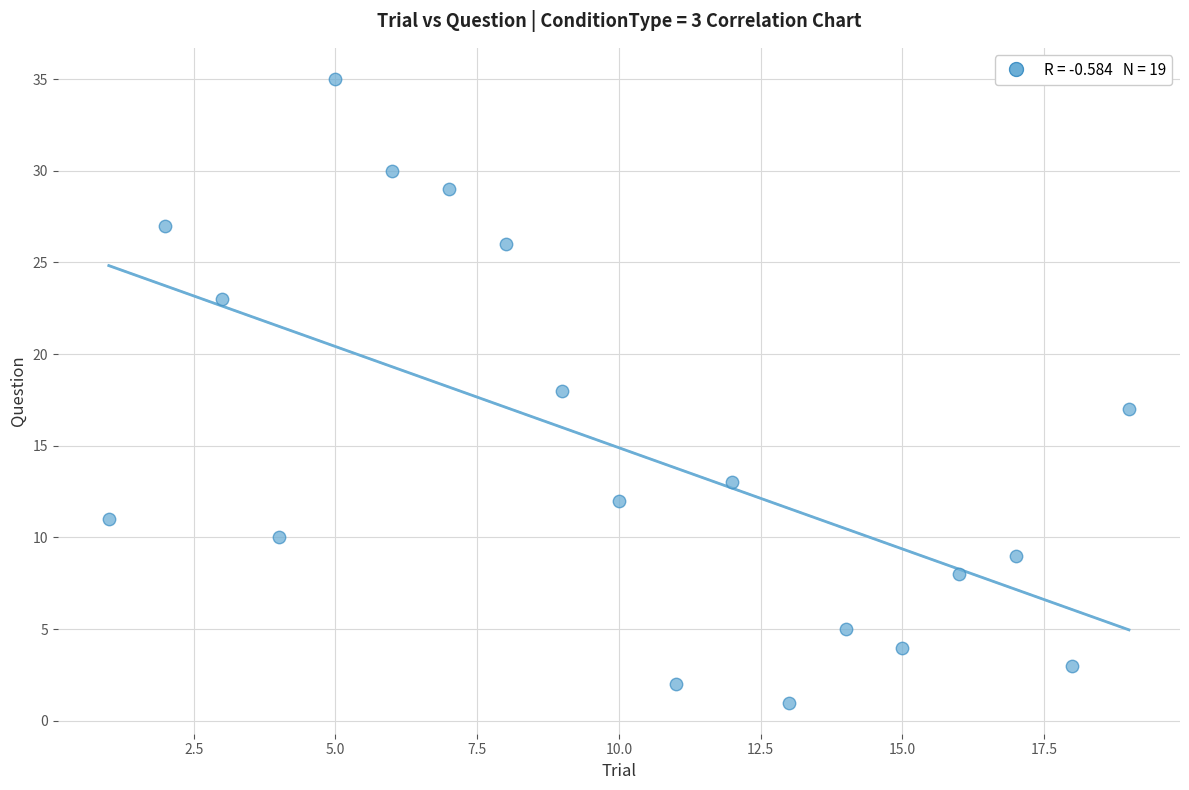

What is the range of Y values (max minus min)?

34